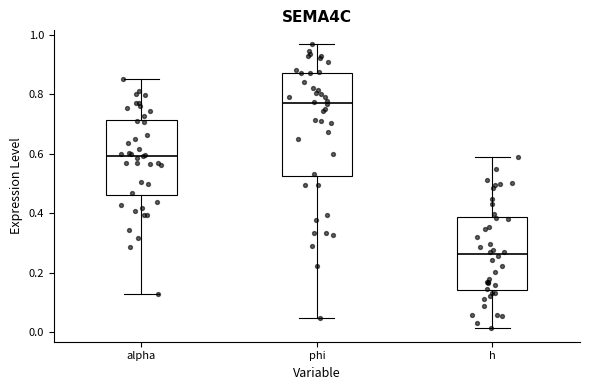

Reading left to right, read every box against the y-axis: the position of its median line, the range the box covers, and the ends of its whiskers. The values are not printed on the chart, so give them approximately, as read against the axis.

alpha: median 0.60, box 0.46 to 0.72, whiskers 0.12 to 0.86
phi: median 0.78, box 0.52 to 0.88, whiskers 0.04 to 0.96
h: median 0.26, box 0.14 to 0.38, whiskers 0.02 to 0.60